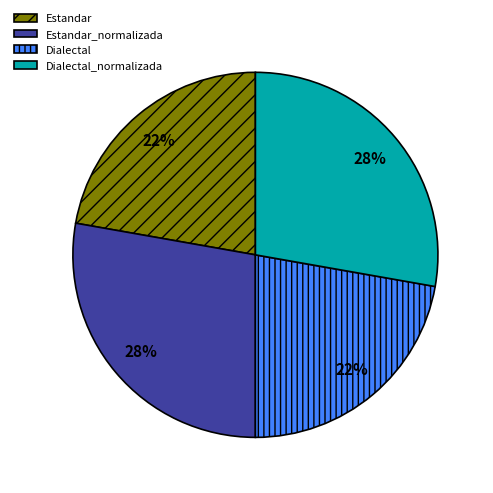

Does any single category account for the majority?

No